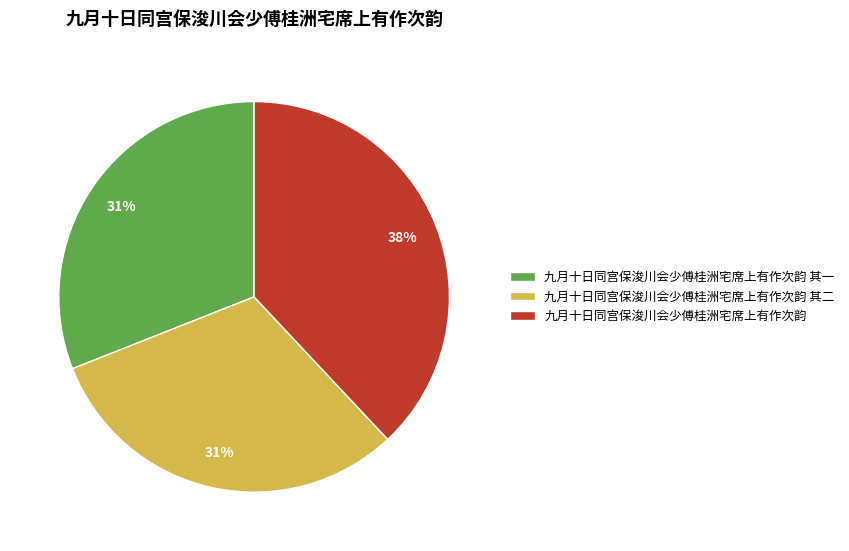

What percentage is the 九月十日同宫保浚川会少傅桂洲宅席上有作次韵 其二 slice, to the nearest percent?

31%